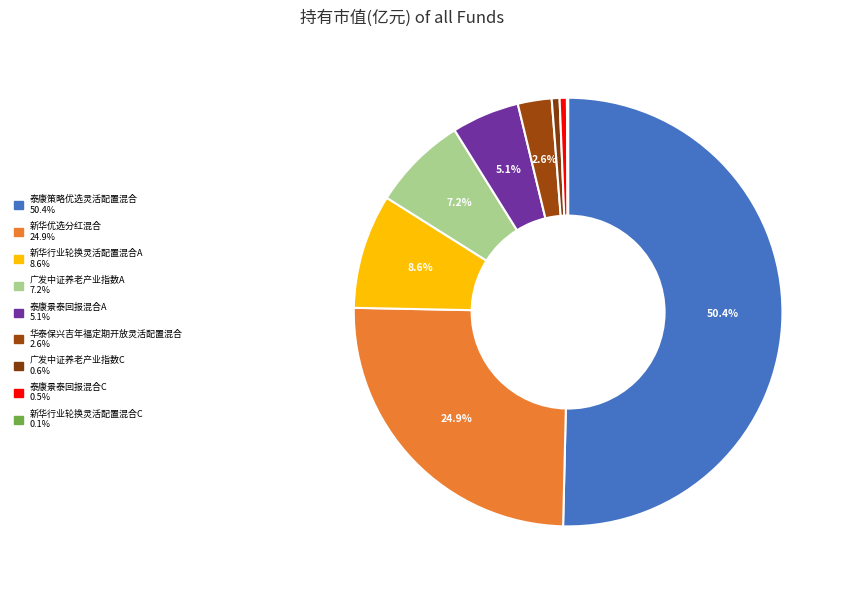

Combined, do 泰康策略优选灵活配置混合 and 新华优选分红混合 account for over 50%?

Yes